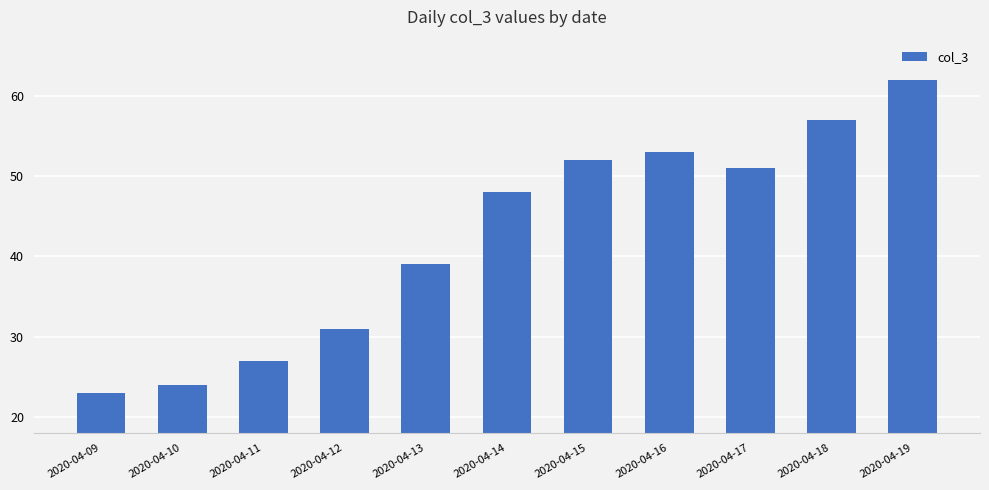

How many bars are there in total?

11